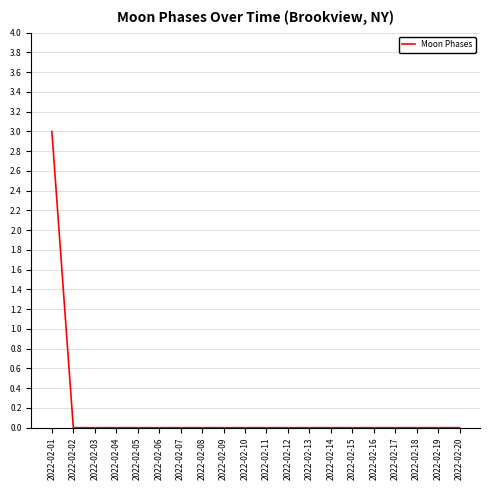

What is the sum of all values?

3